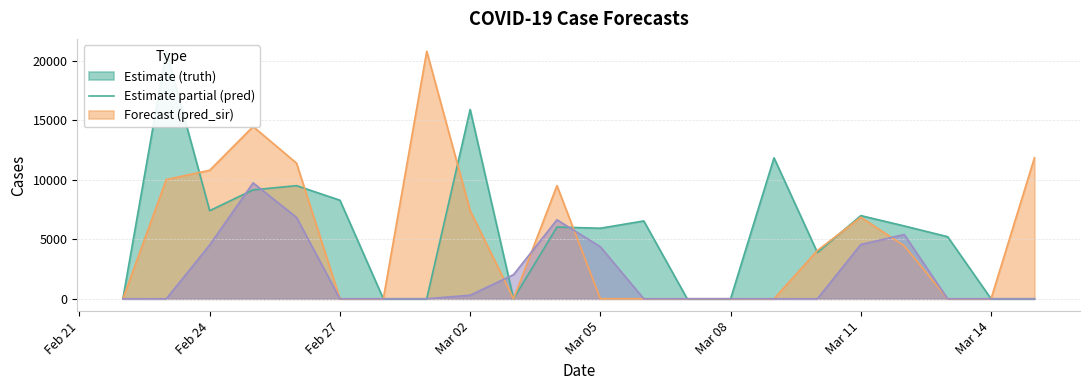

How many values in pred are above zero?

11